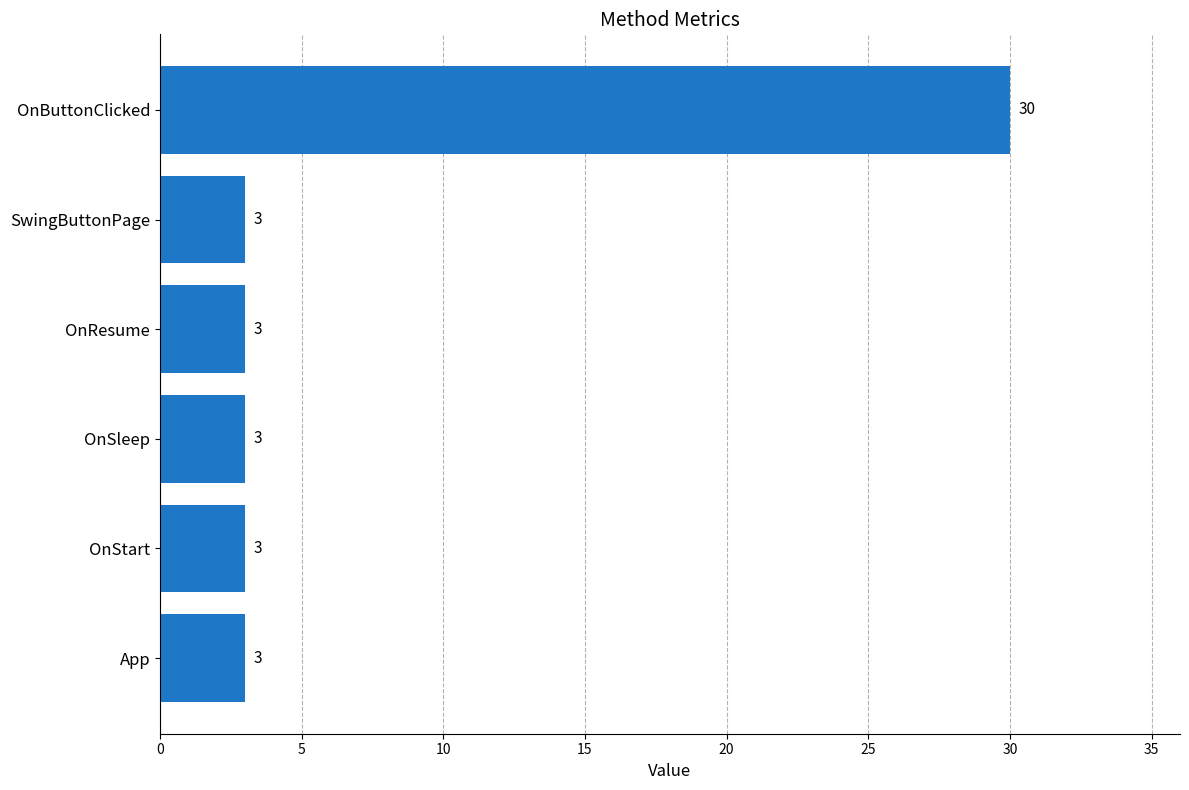

What is the difference between the maximum and second lowest values?

27